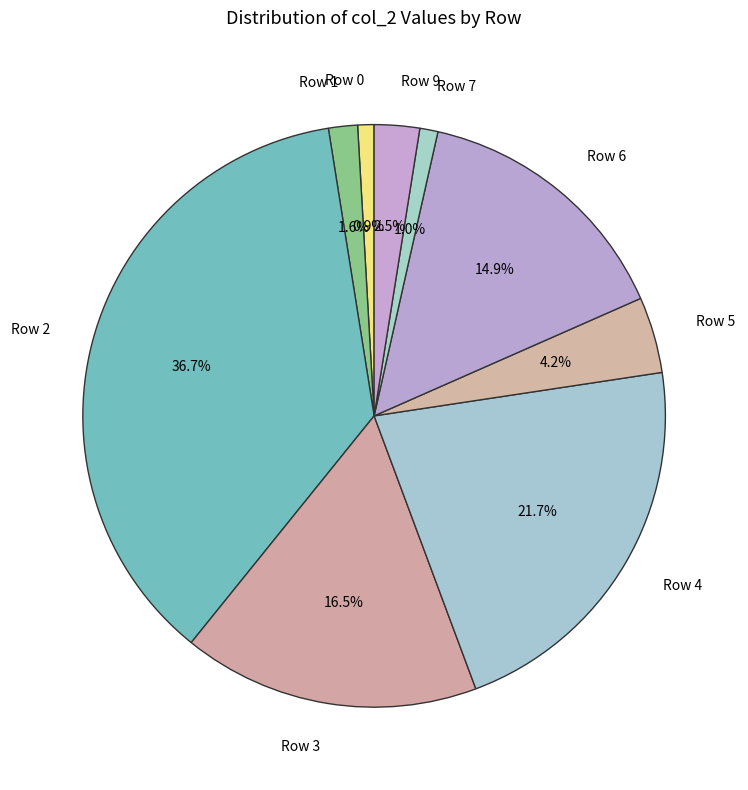

Is there a majority slice in this chart?

No